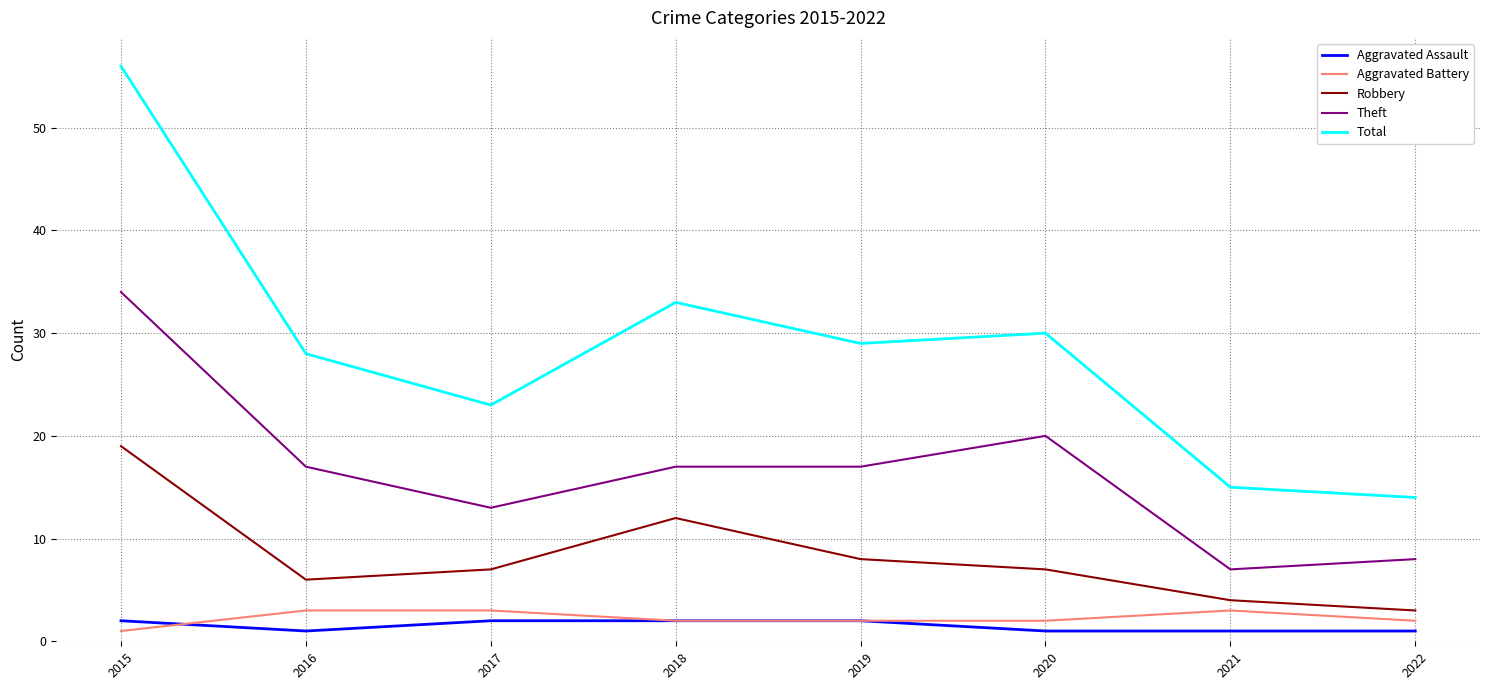

Reading right to left, what are all the values shown in this chart?

Aggravated Assault: 2022=1	2021=1	2020=1	2019=2	2018=2	2017=2	2016=1	2015=2
Aggravated Battery: 2022=2	2021=3	2020=2	2019=2	2018=2	2017=3	2016=3	2015=1
Robbery: 2022=3	2021=4	2020=7	2019=8	2018=12	2017=7	2016=6	2015=19
Theft: 2022=8	2021=7	2020=20	2019=17	2018=17	2017=13	2016=17	2015=34
Total: 2022=14	2021=15	2020=30	2019=29	2018=33	2017=23	2016=28	2015=56